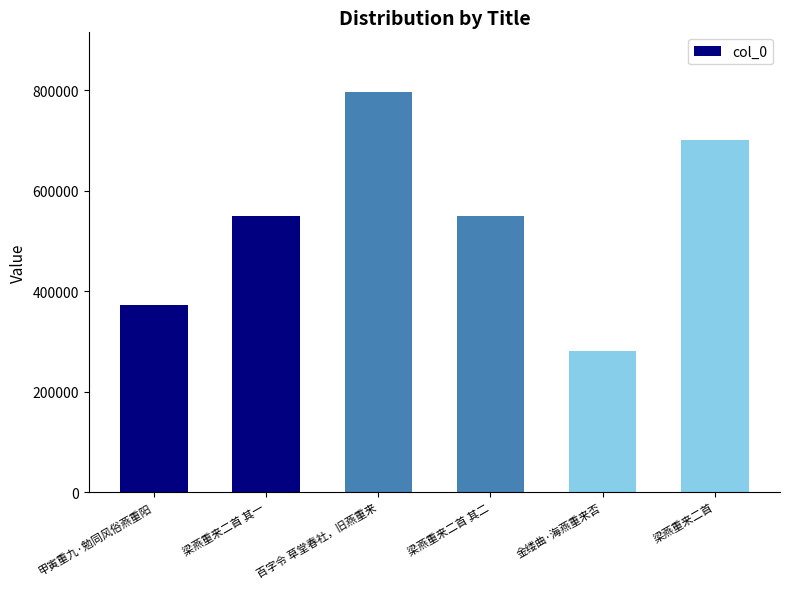

How many distinct data groups are displayed?

1